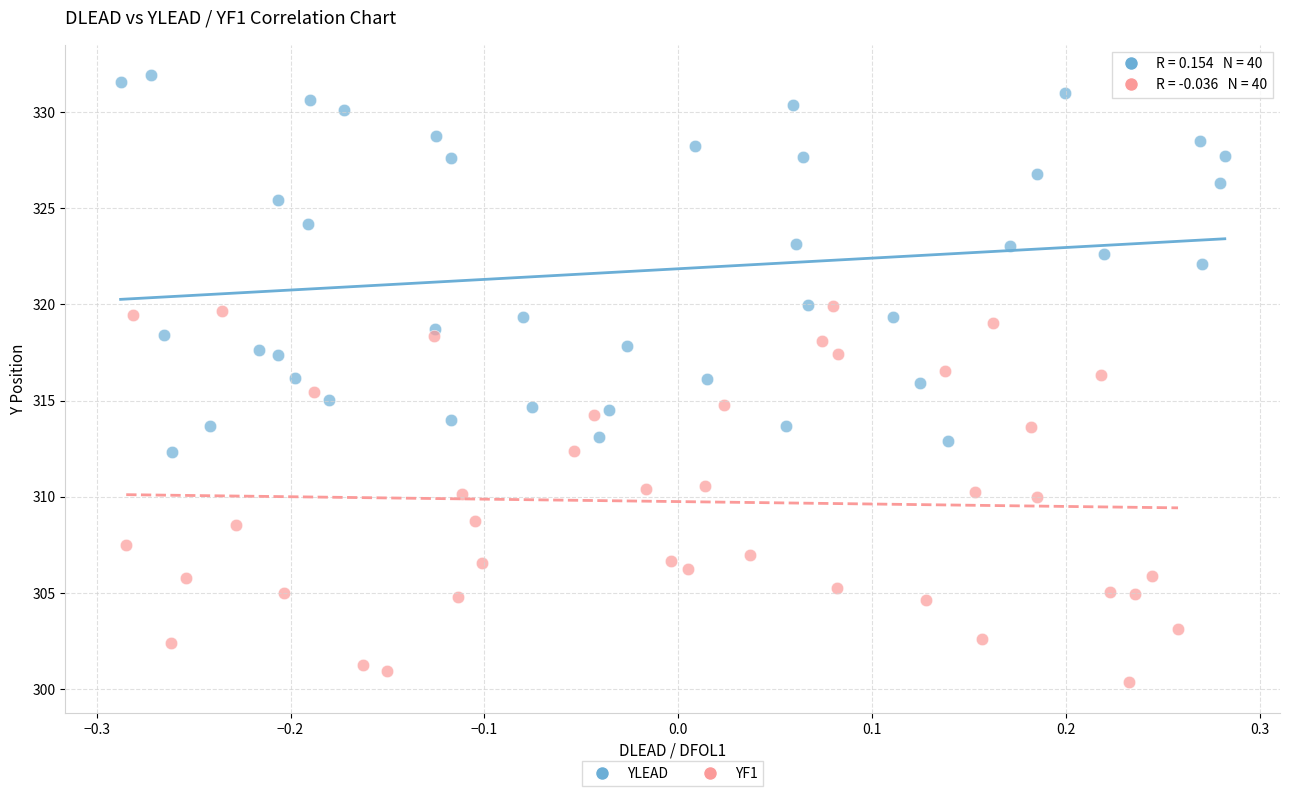

Which series reaches the minimum Y coordinate?

YF1